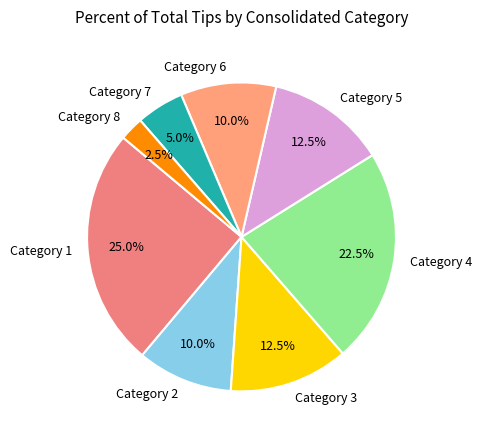

To the nearest percent, what is the average slice percentage?

12%